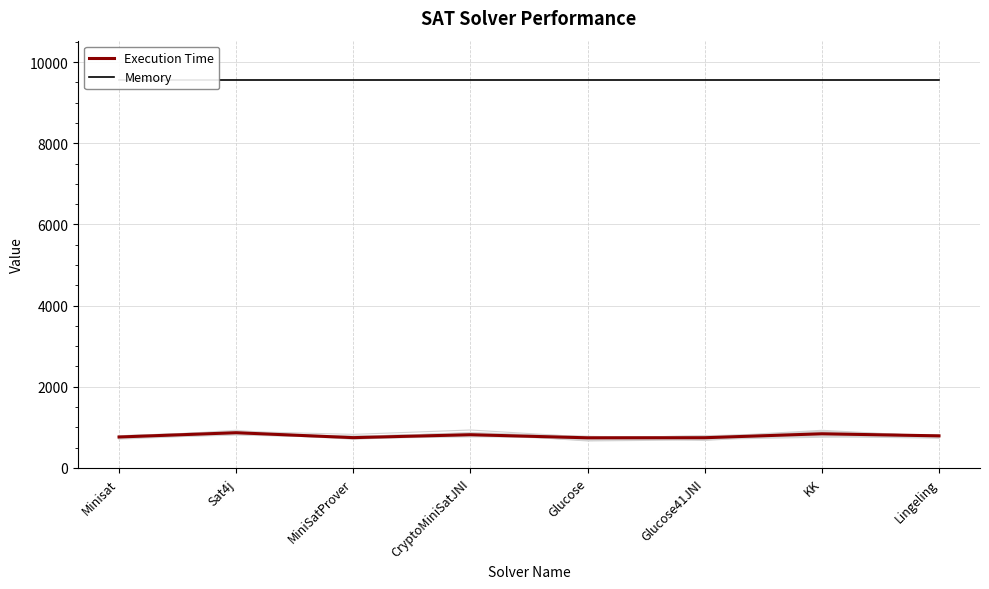

What is the lowest value of the Memory series?

9569